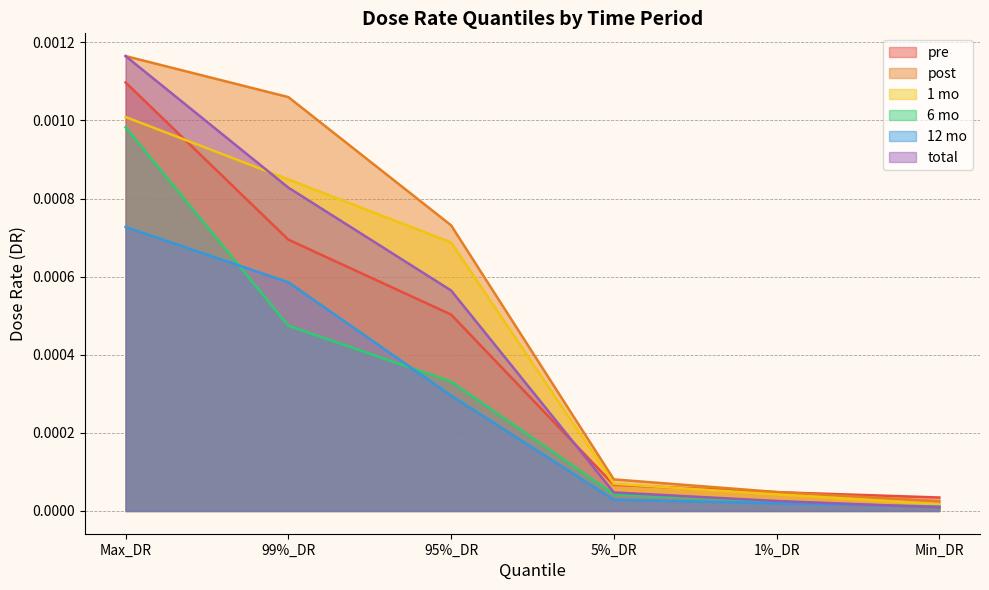

What is the label of the 1st point from the left?

Max_DR